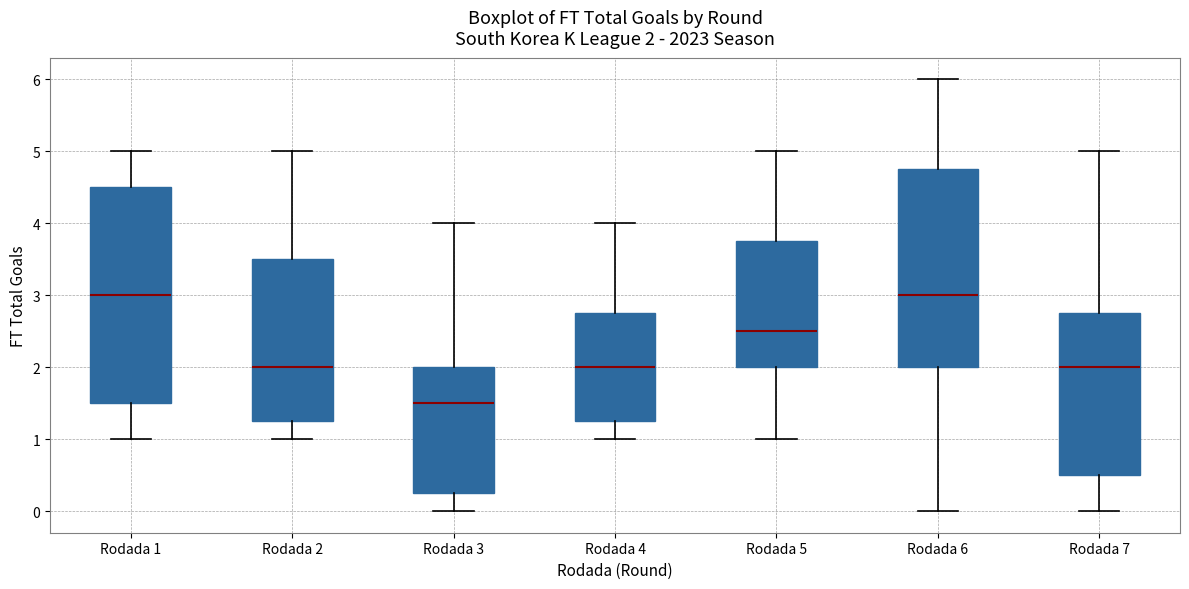

Which box is the tallest, from its lower edge to its upper edge?

Rodada 1